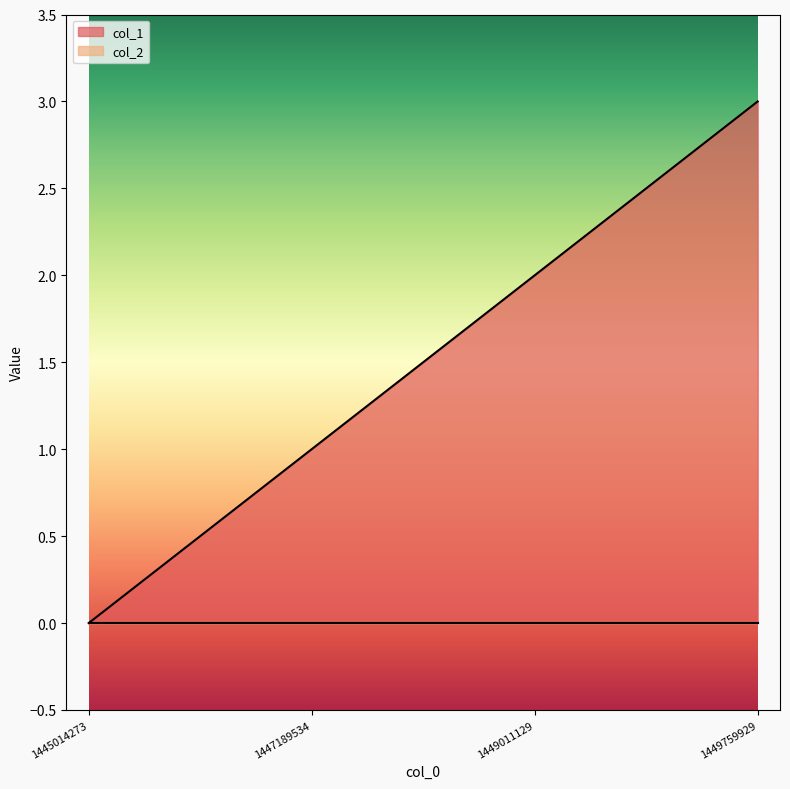

List the labels in order of value, largest first.

1449759929, 1449011129, 1447189534, 1445014273